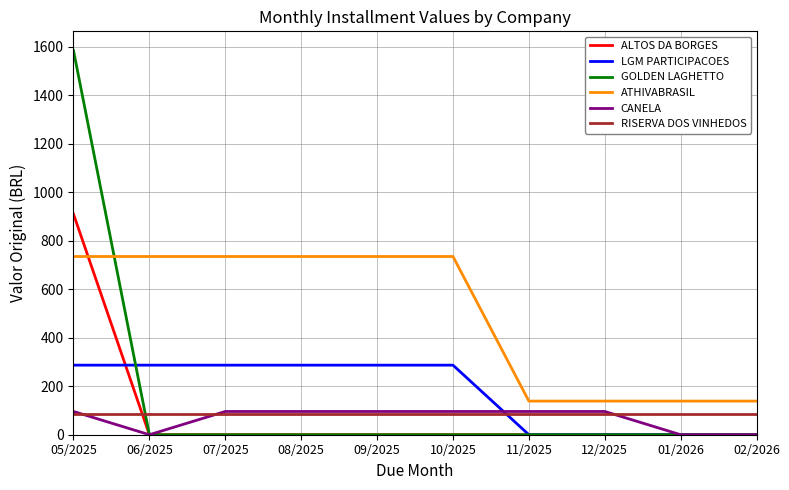

At which label does LGM PARTICIPACOES first exceed 286?

05/2025